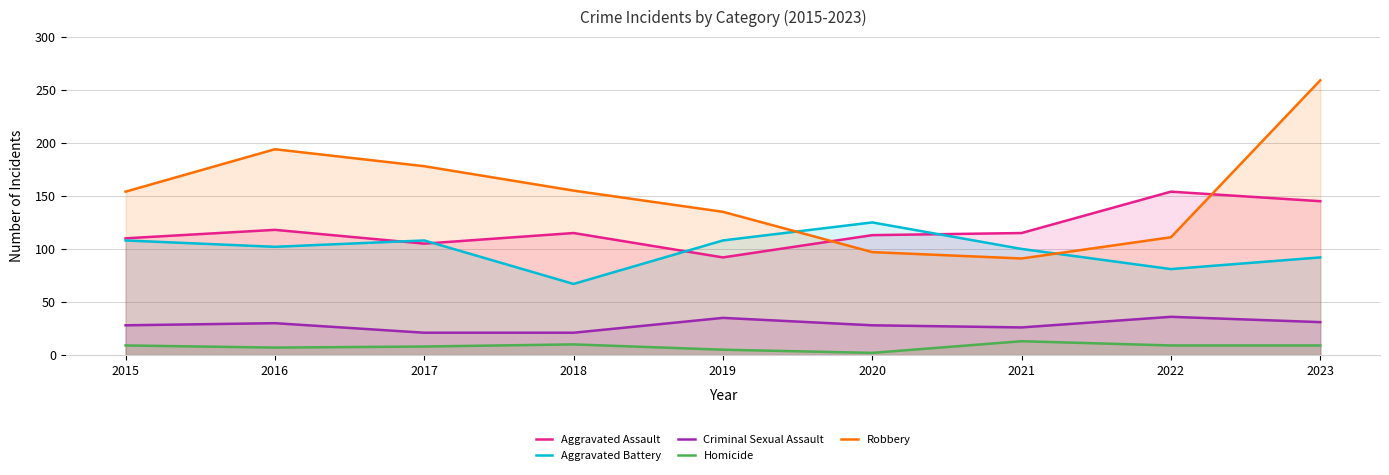

What is the difference between the Aggravated Battery values at 2022 and 2016?

21